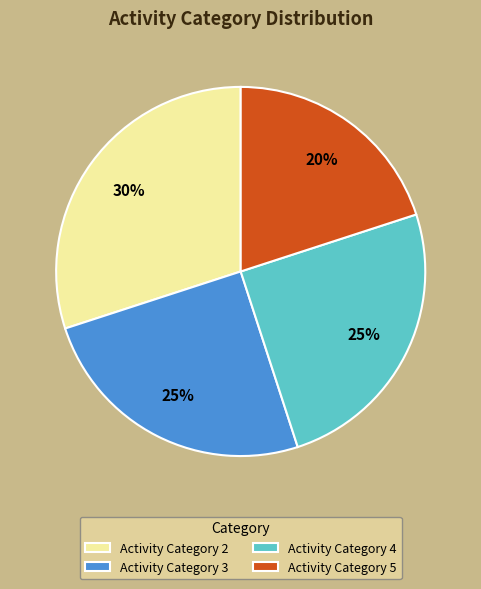

To the nearest percent, what portion does Activity Category 2 represent?

30%